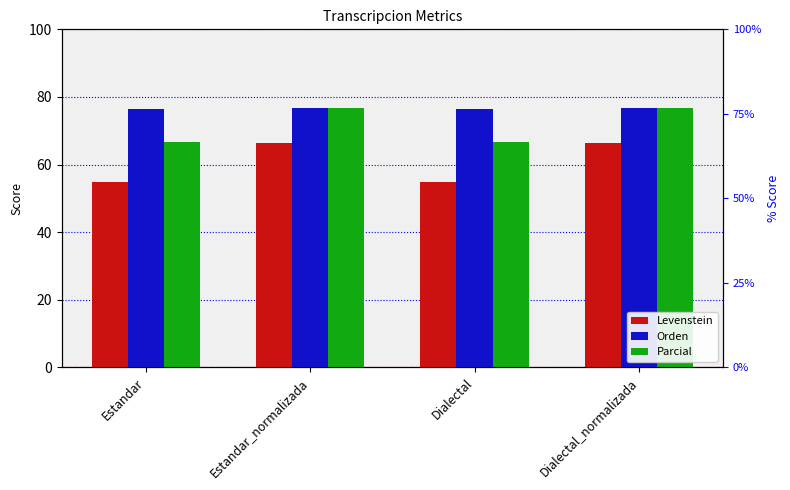

Reading left to right, what are all the values shown in this chart?

Levenstein: Estandar=54.7	Estandar_normalizada=66.5	Dialectal=54.7	Dialectal_normalizada=66.5
Orden: Estandar=76.6	Estandar_normalizada=76.8	Dialectal=76.6	Dialectal_normalizada=76.8
Parcial: Estandar=66.8	Estandar_normalizada=76.8	Dialectal=66.8	Dialectal_normalizada=76.8